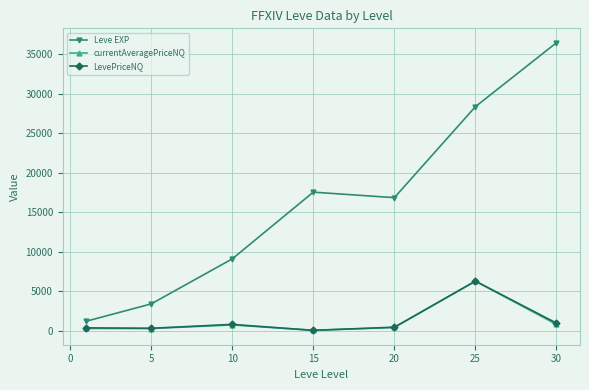

Which series has the largest range (max minus min)?

Leve EXP